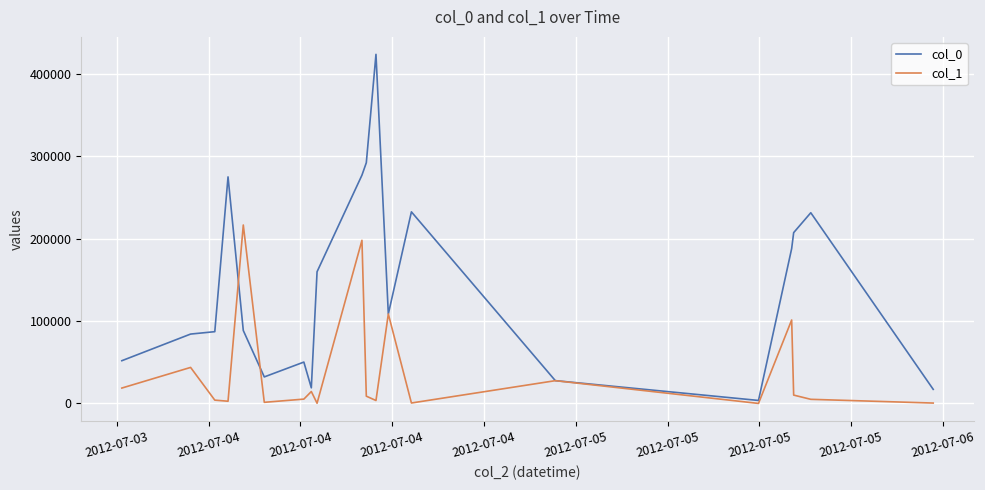

How many lines are shown in the chart?

2